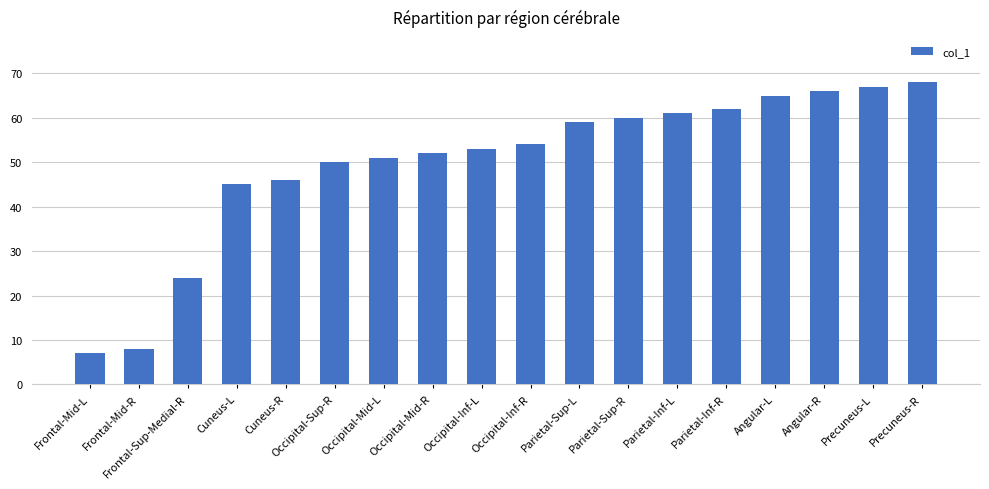

Which label corresponds to the smallest value in the chart?

Frontal-Mid-L